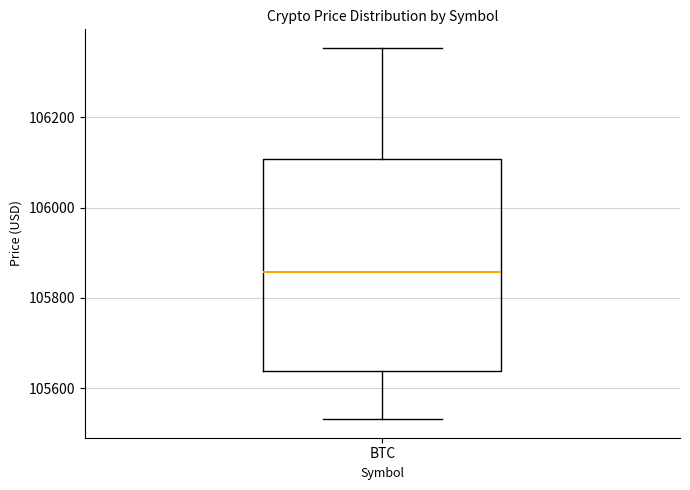

Transcribe this box plot: give where the median line is, the range the box spans, and where the two whiskers end, as read against the y-axis. The values are not printed on the chart, so give them approximately, as read against the axis.

median 105860, box 105640 to 106100, whiskers 105540 to 106360